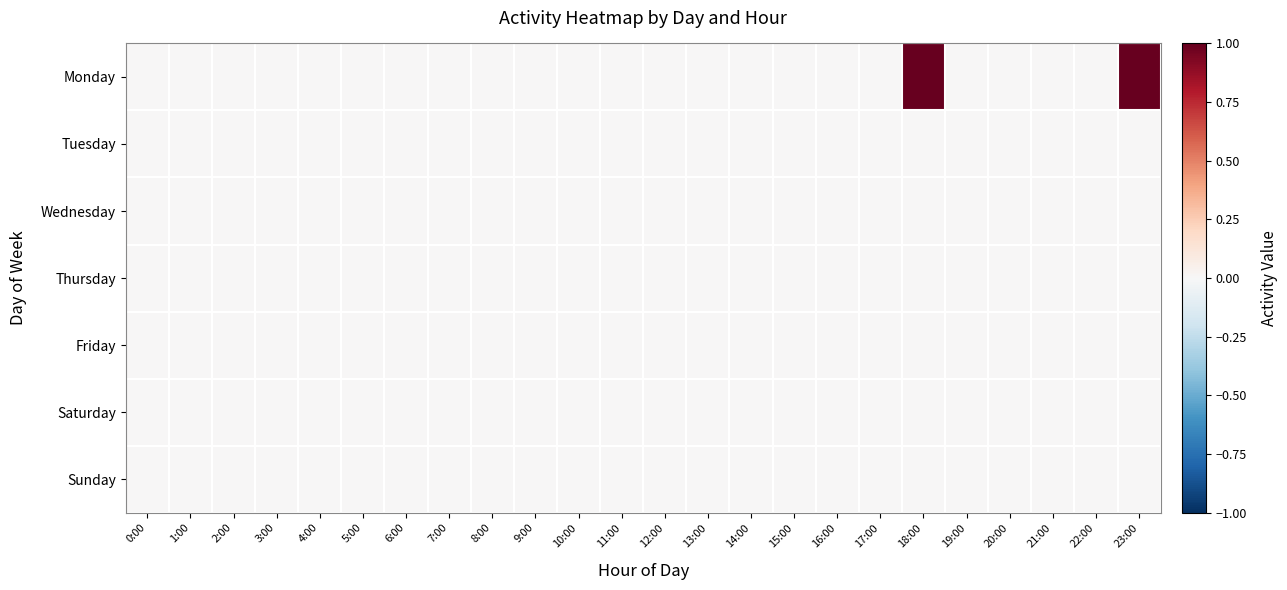

Rank the series at 10:00 from lowest to highest value.

Monday, Tuesday, Wednesday, Thursday, Friday, Saturday, Sunday